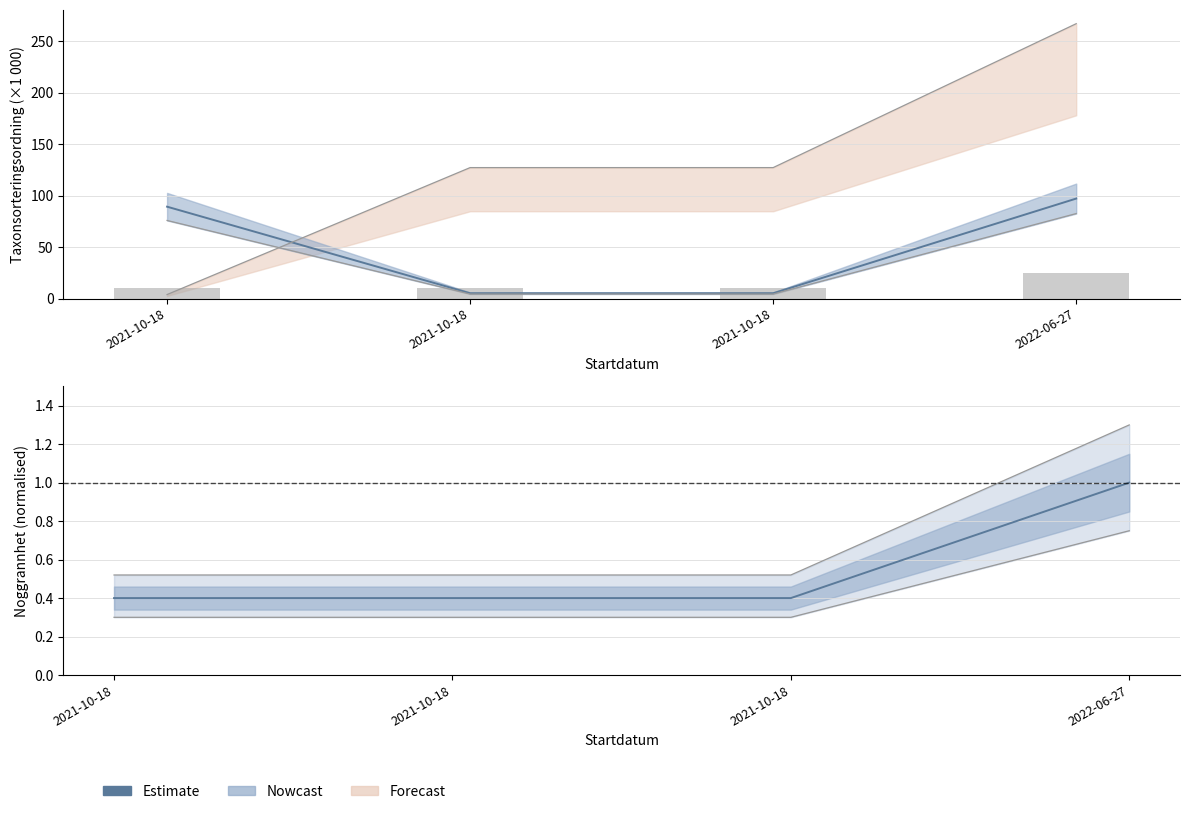

Is it true that Estimate equals 0.4 at 2021-10-18?

True